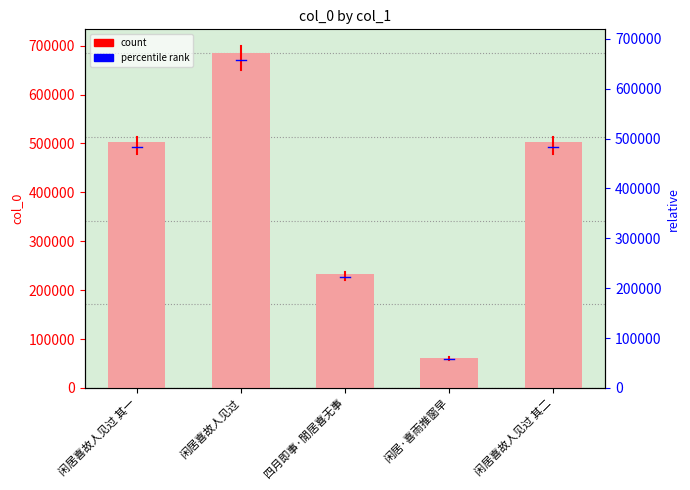

Reading left to right, what are all the values shown in this chart?

闲居喜故人见过 其一=503443	闲居喜故人见过=684906	四月即事·閒居喜无事=232307	闲居·喜雨推窗早=61082	闲居喜故人见过 其二=503444